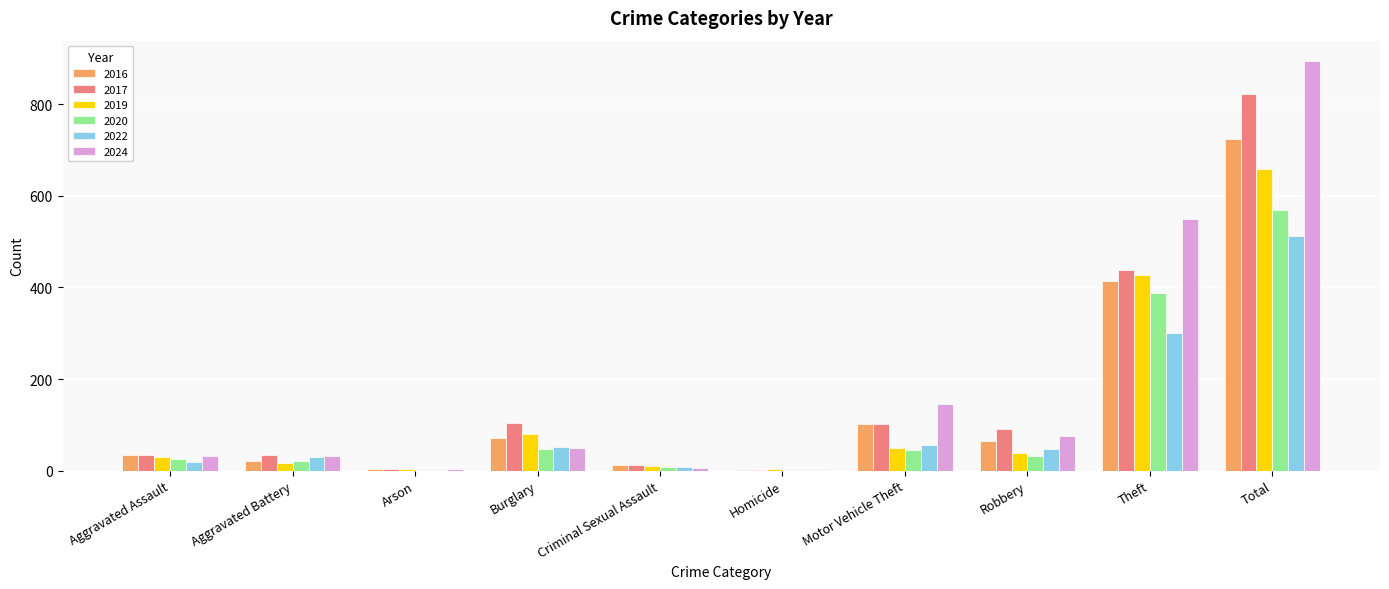

The value of 2020 at Burglary is 47. True or false?

True